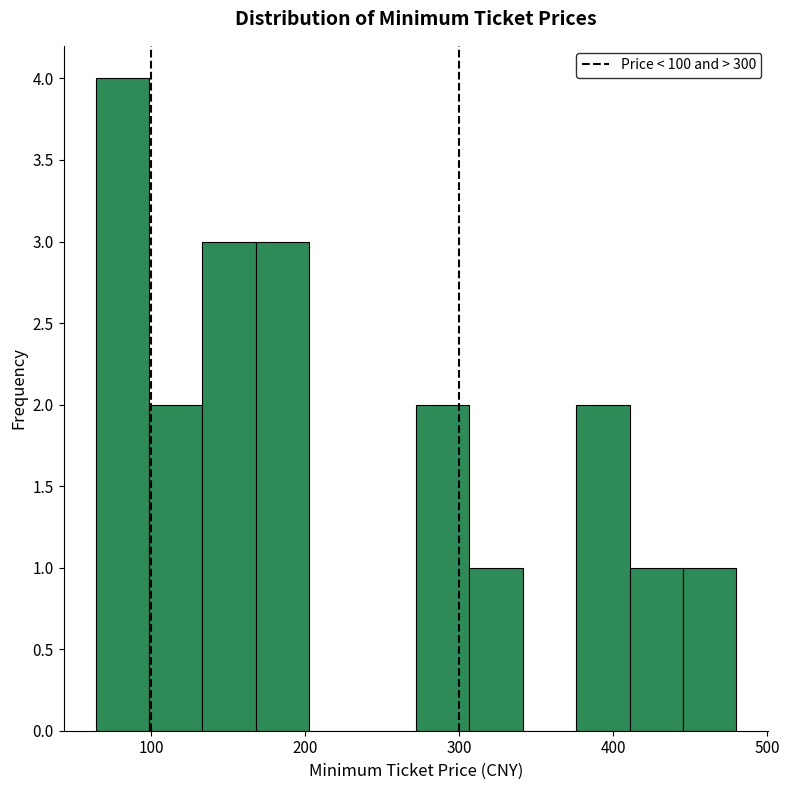

Read against the x-axis, roughly where is the centre of the tallest bar?

80